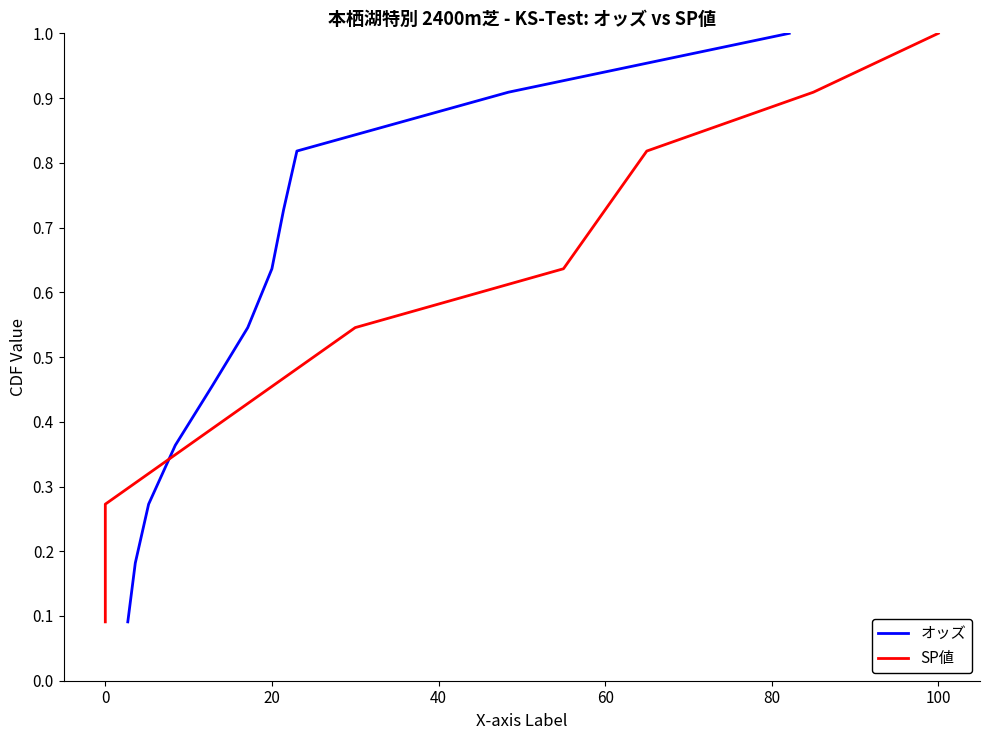

What is the average value of the SP値 series?

0.5